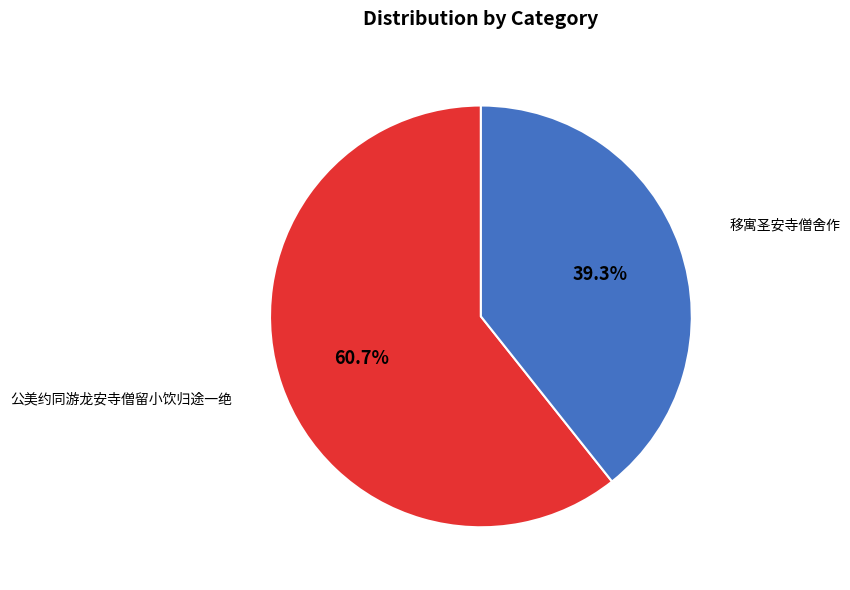

Does any single category account for the majority?

Yes